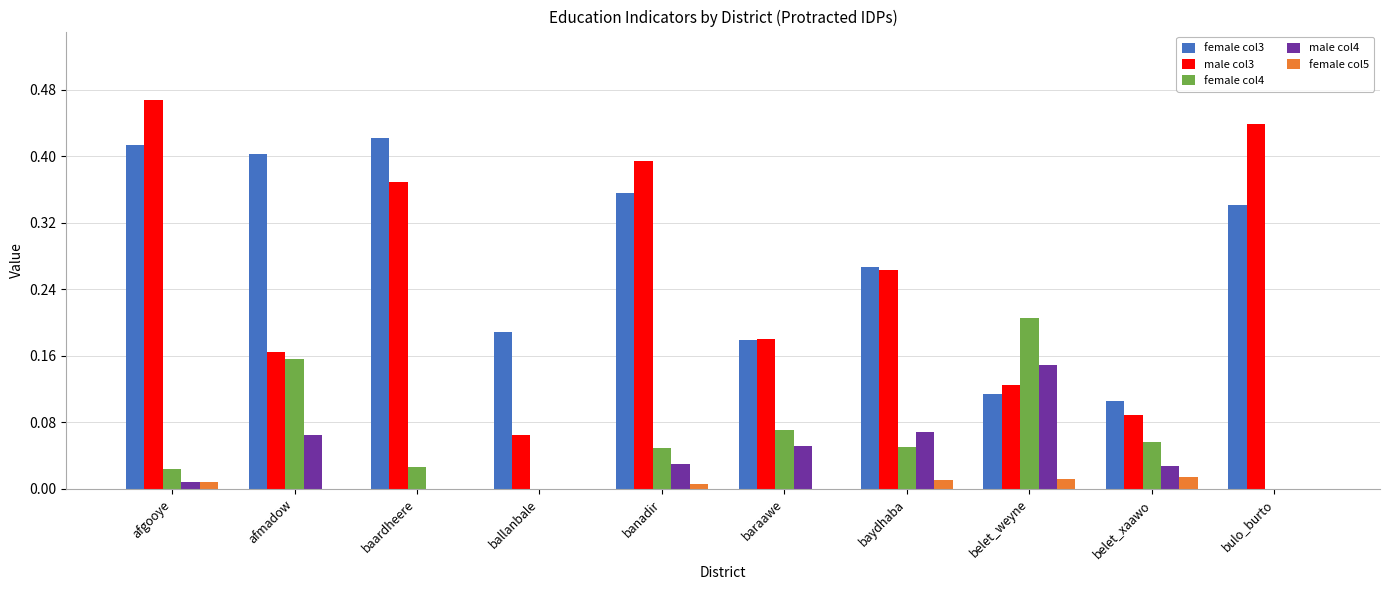

Which series changed the most between baardheere and baraawe?

female col3